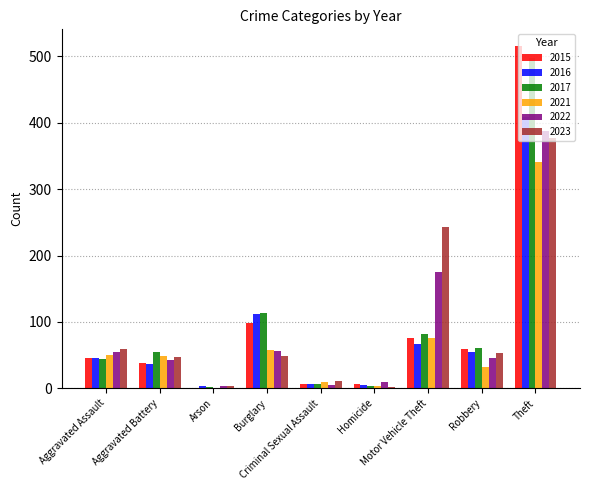

What is the total value across all series at Robbery?

304